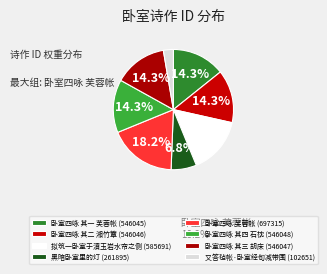

Count the number of slices in the pie.

8